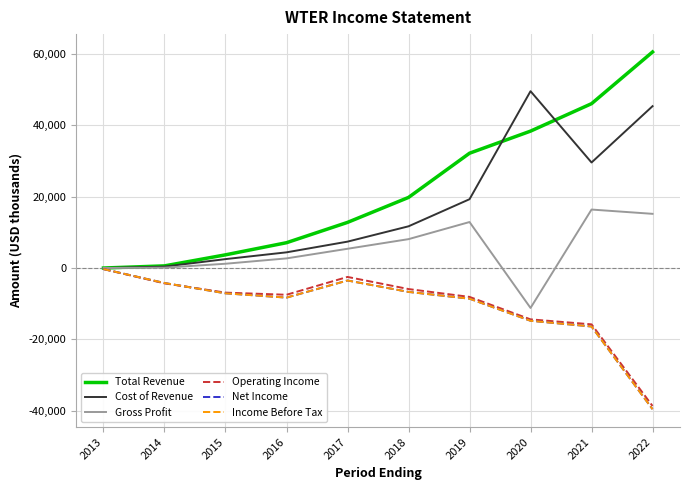

Reading left to right, what are all the values shown in this chart?

Total Revenue: 0	600	3700	7100	12800	19800	32200	38400	46100	60600
Cost of Revenue: 0	400	2500	4400	7400	11700	19300	49600	29600	45400
Gross Profit: 0	100	1200	2700	5400	8100	12900	-11200	16400	15200
Operating Income: -300	-4300	-6900	-7500	-2500	-5900	-8100	-14400	-15800	-38700
Net Income: -300	-4200	-7100	-8300	-3500	-6700	-8600	-14800	-16400	-39600
Income Before Tax: -300	-4200	-7100	-8300	-3500	-6700	-8600	-14800	-16400	-39600